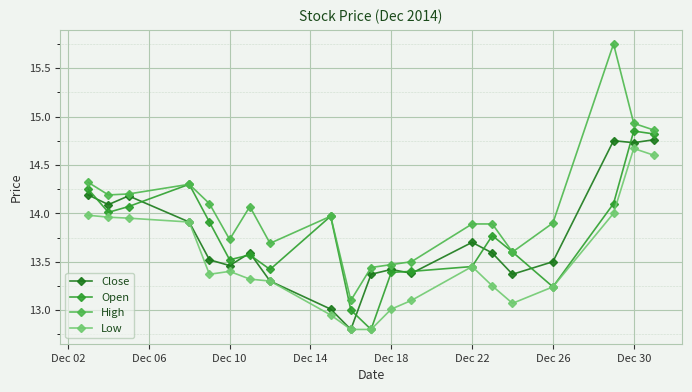

Which series has the widest spread of values?

High